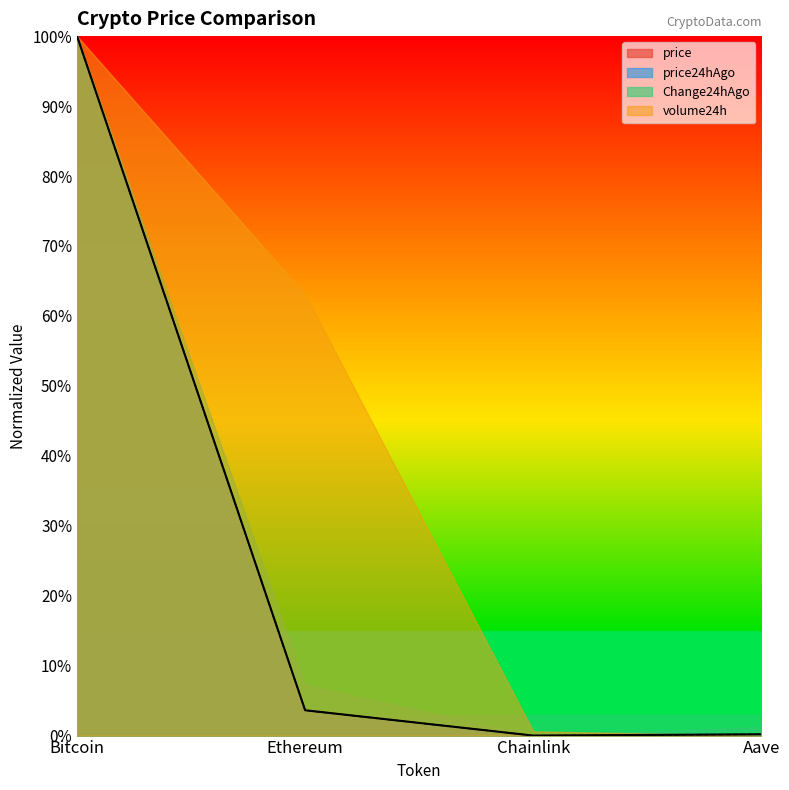

Which series has the largest total across all categories?

volume24h